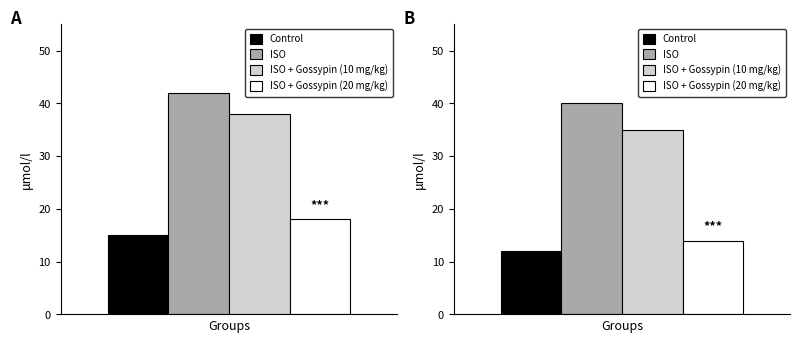

List the labels in order of ISO + Gossypin (20 mg/kg) value, largest first.

0, 1